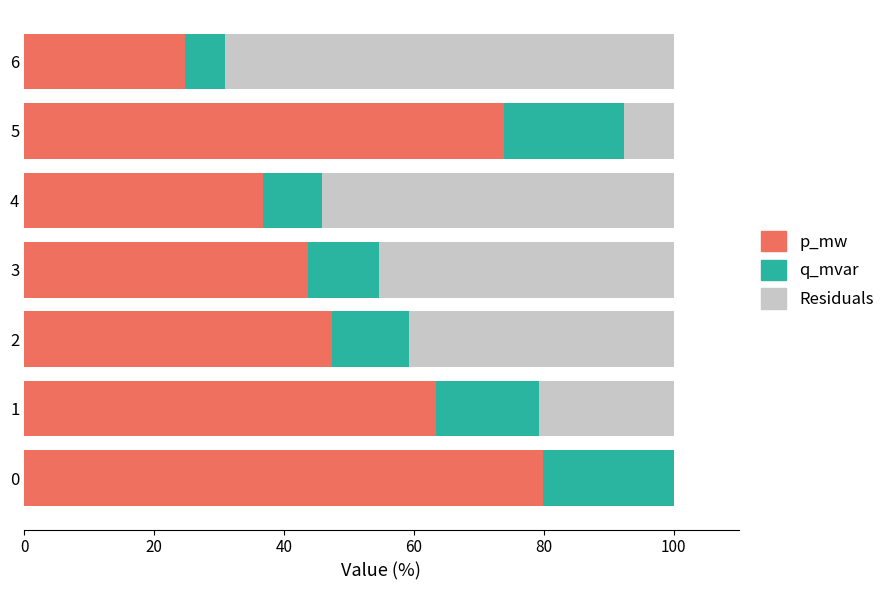

What is the sum of all p_mw values?

369.7